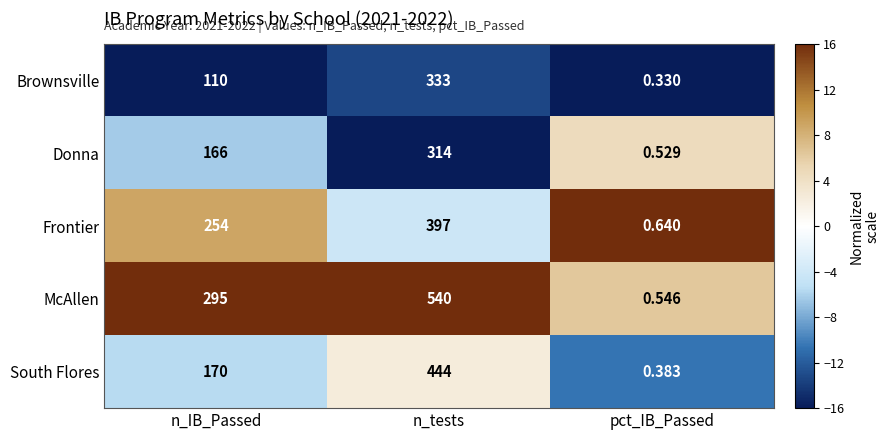

List the labels in order of Frontier value, largest first.

n_tests, n_IB_Passed, pct_IB_Passed